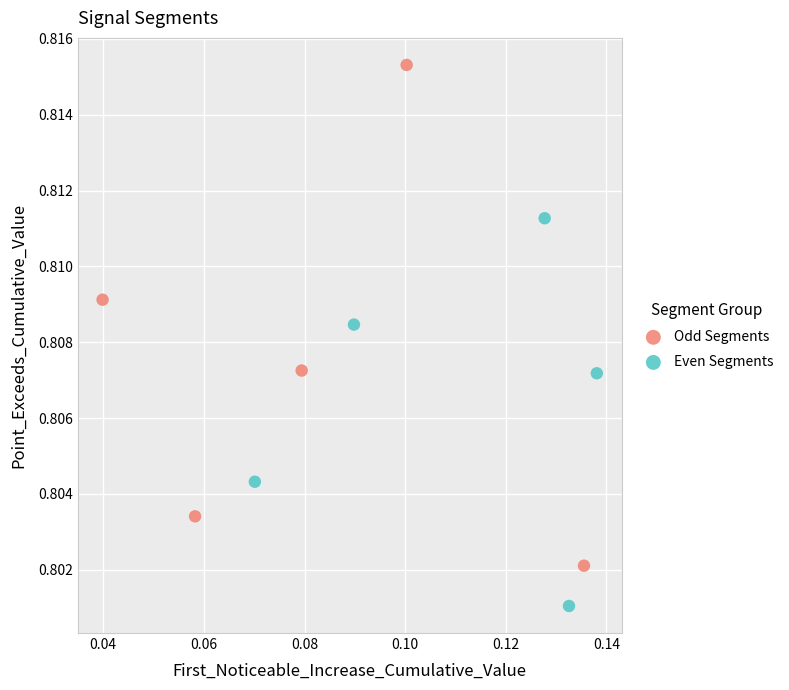

Which series contains the lowest Y value?

Even Segments